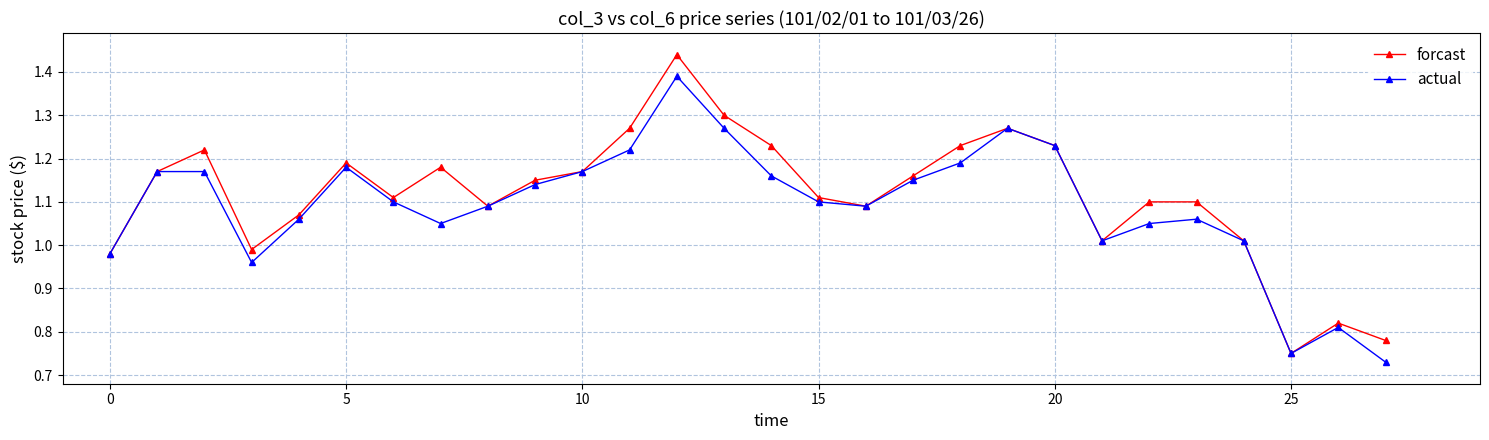

List the series in order of their peak value, lowest first.

actual, forcast